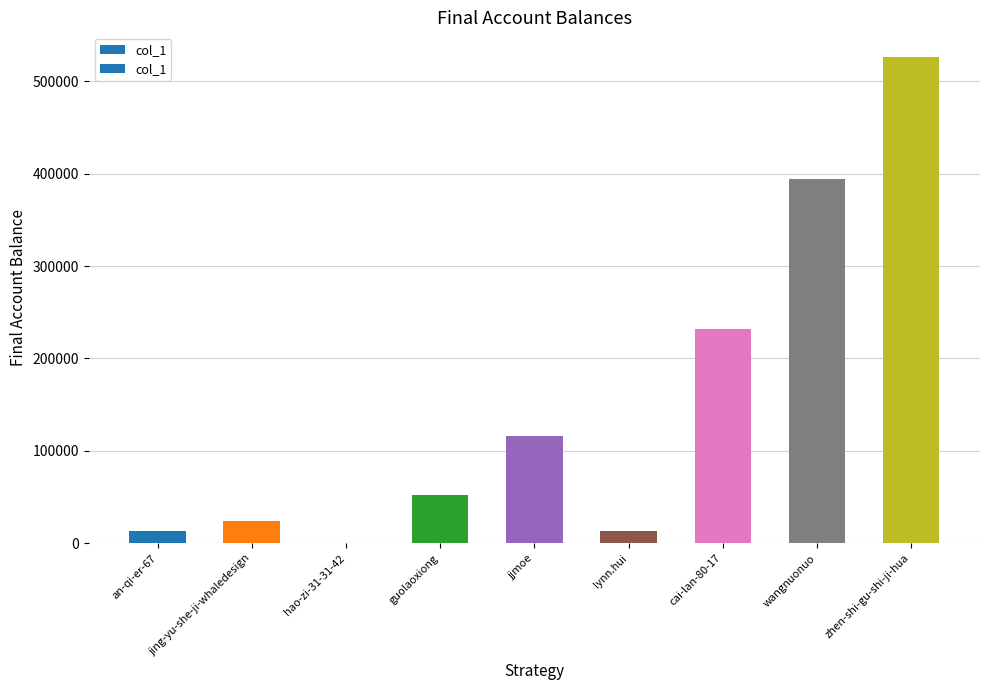

What is the sum of the values at guolaoxiong and jjmoe?

168849